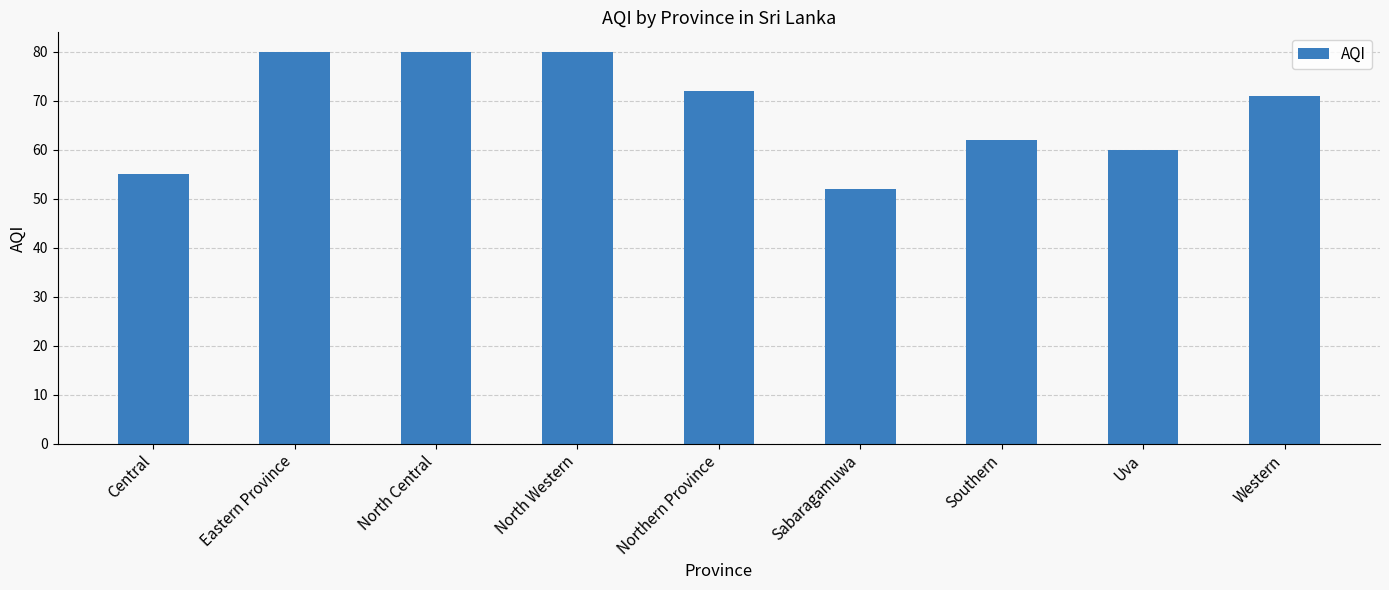

At which category does the chart reach its minimum across all series?

Sabaragamuwa